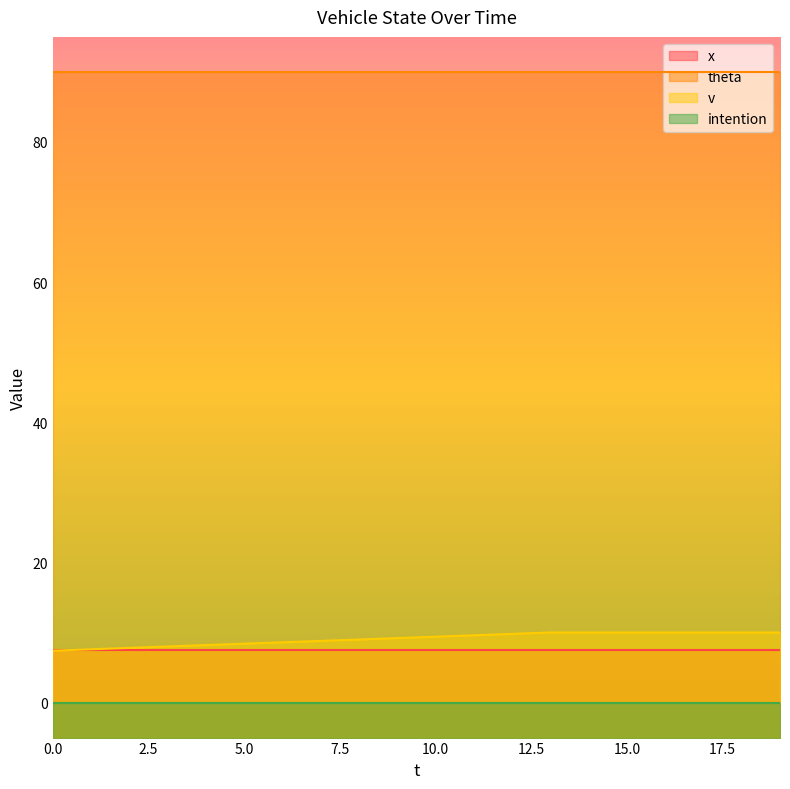

Does the chart have visible grid lines?

No